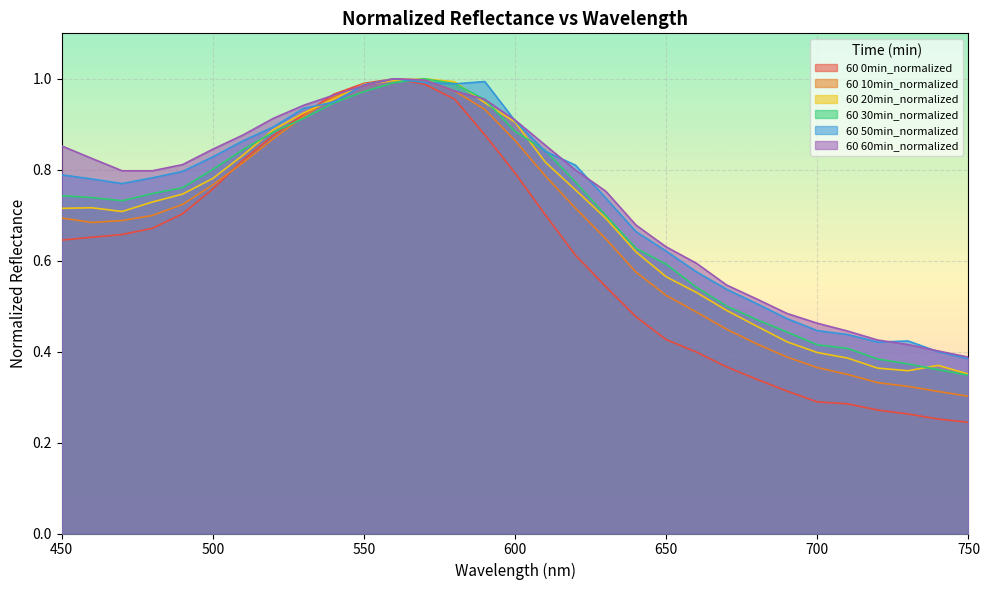

Which series has the largest total across all categories?

60 60min_normalized